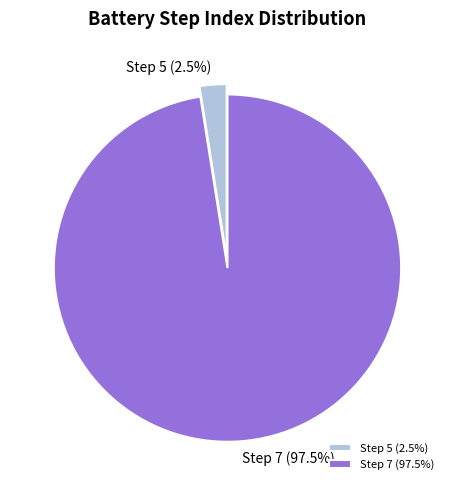

What is the largest slice in the pie chart?

Step 7 (97.5%)